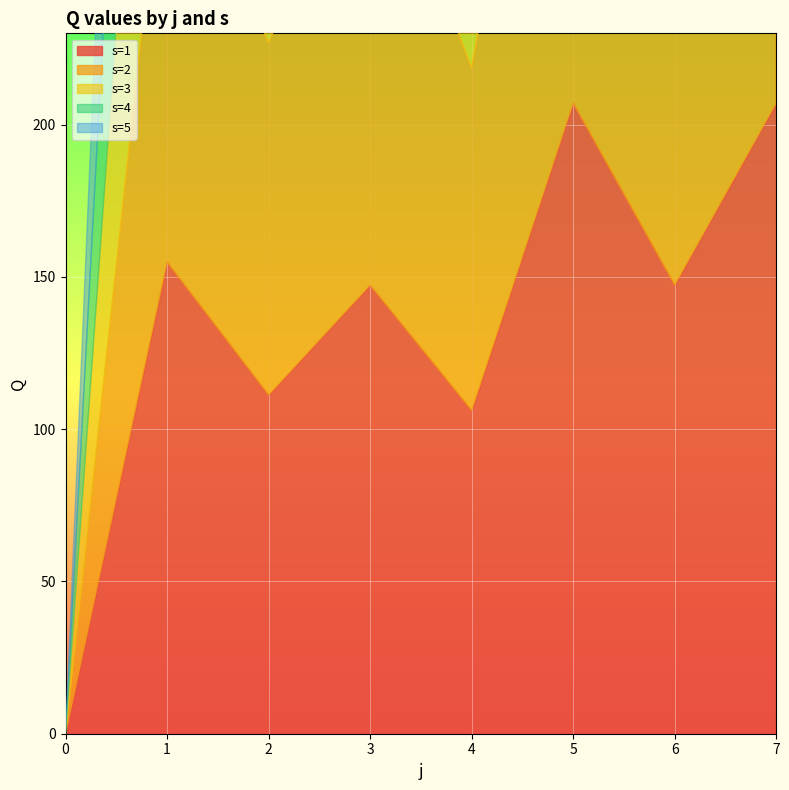

What is the value of the s=3 point at the 7th from the left?

140.4